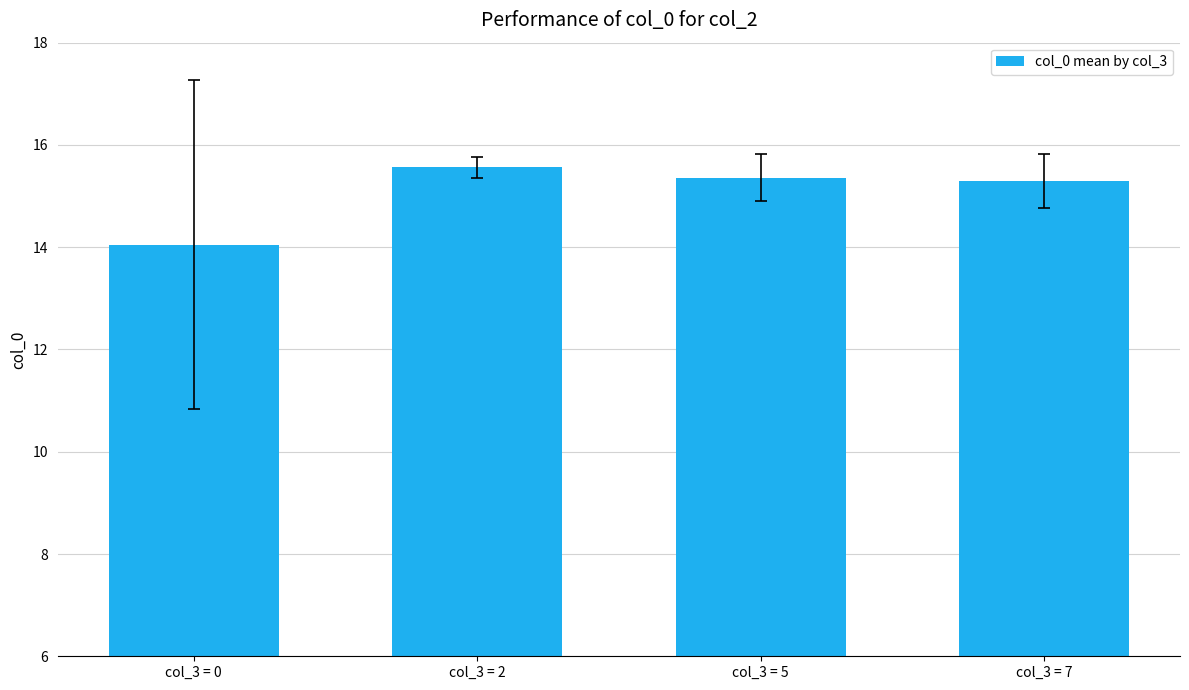

How many series are shown in this chart?

1